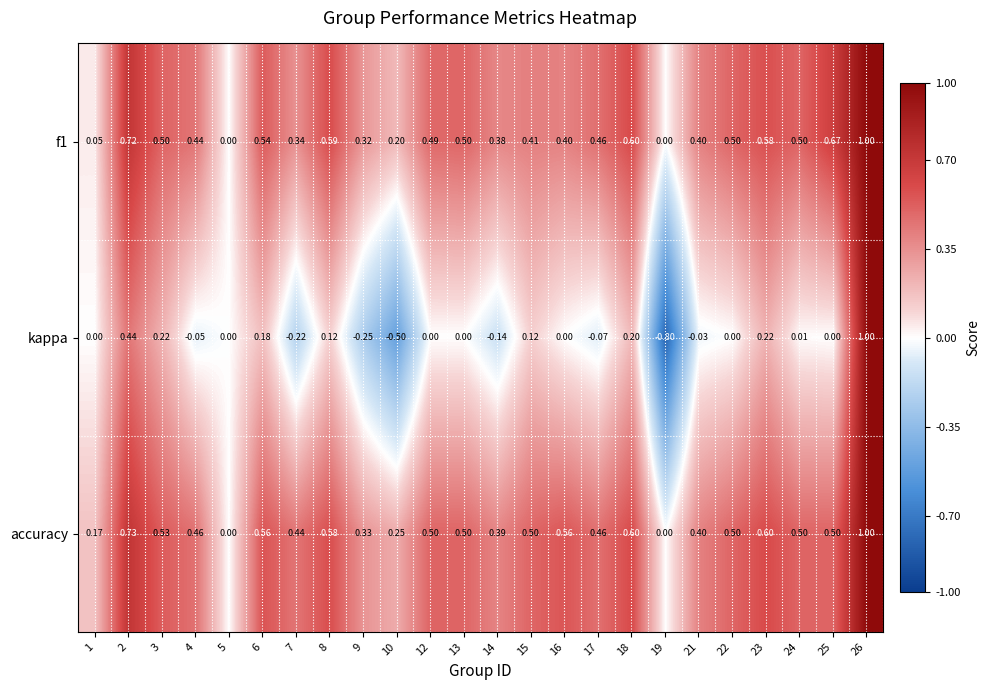

Which series has the largest range (max minus min)?

kappa